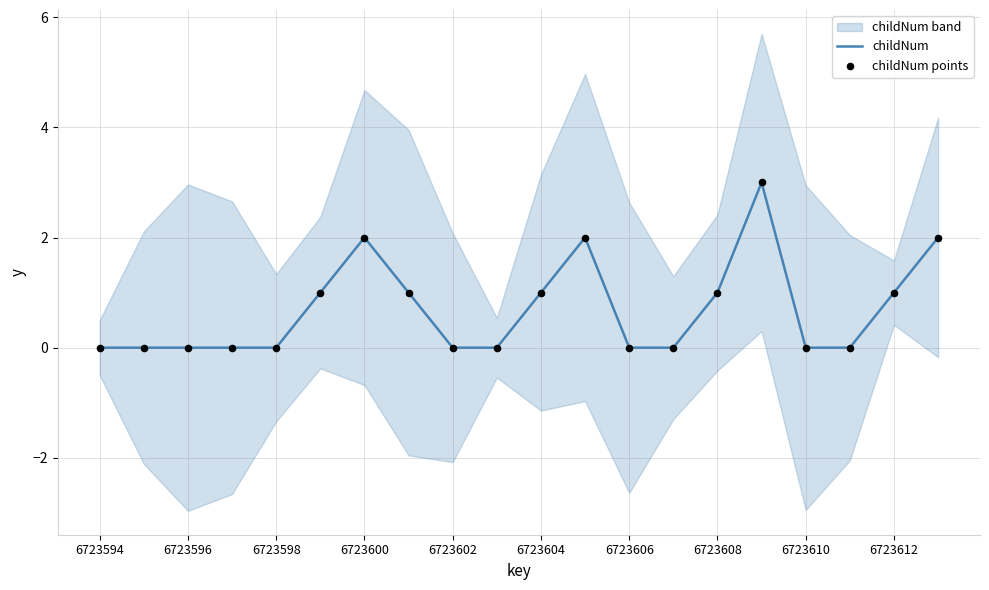

Which series reaches the maximum Y coordinate?

childNum